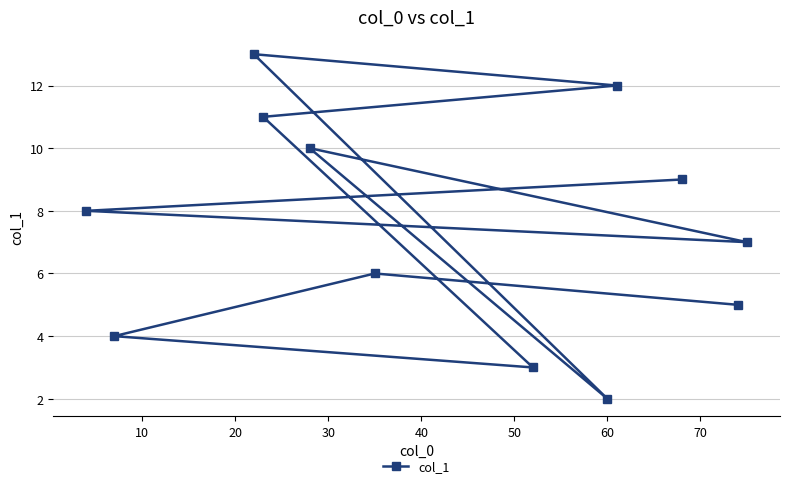

What is the value of the 11th point from the left?

5.0